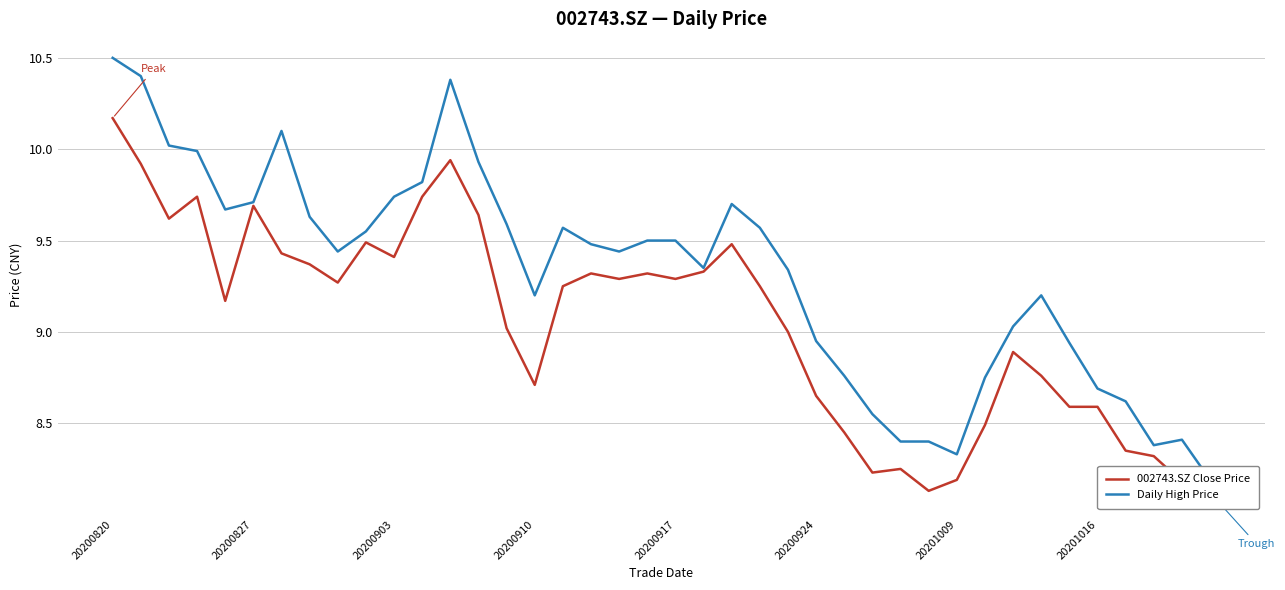

List the series in order of their overall mean, highest first.

Daily High Price, 002743.SZ Close Price